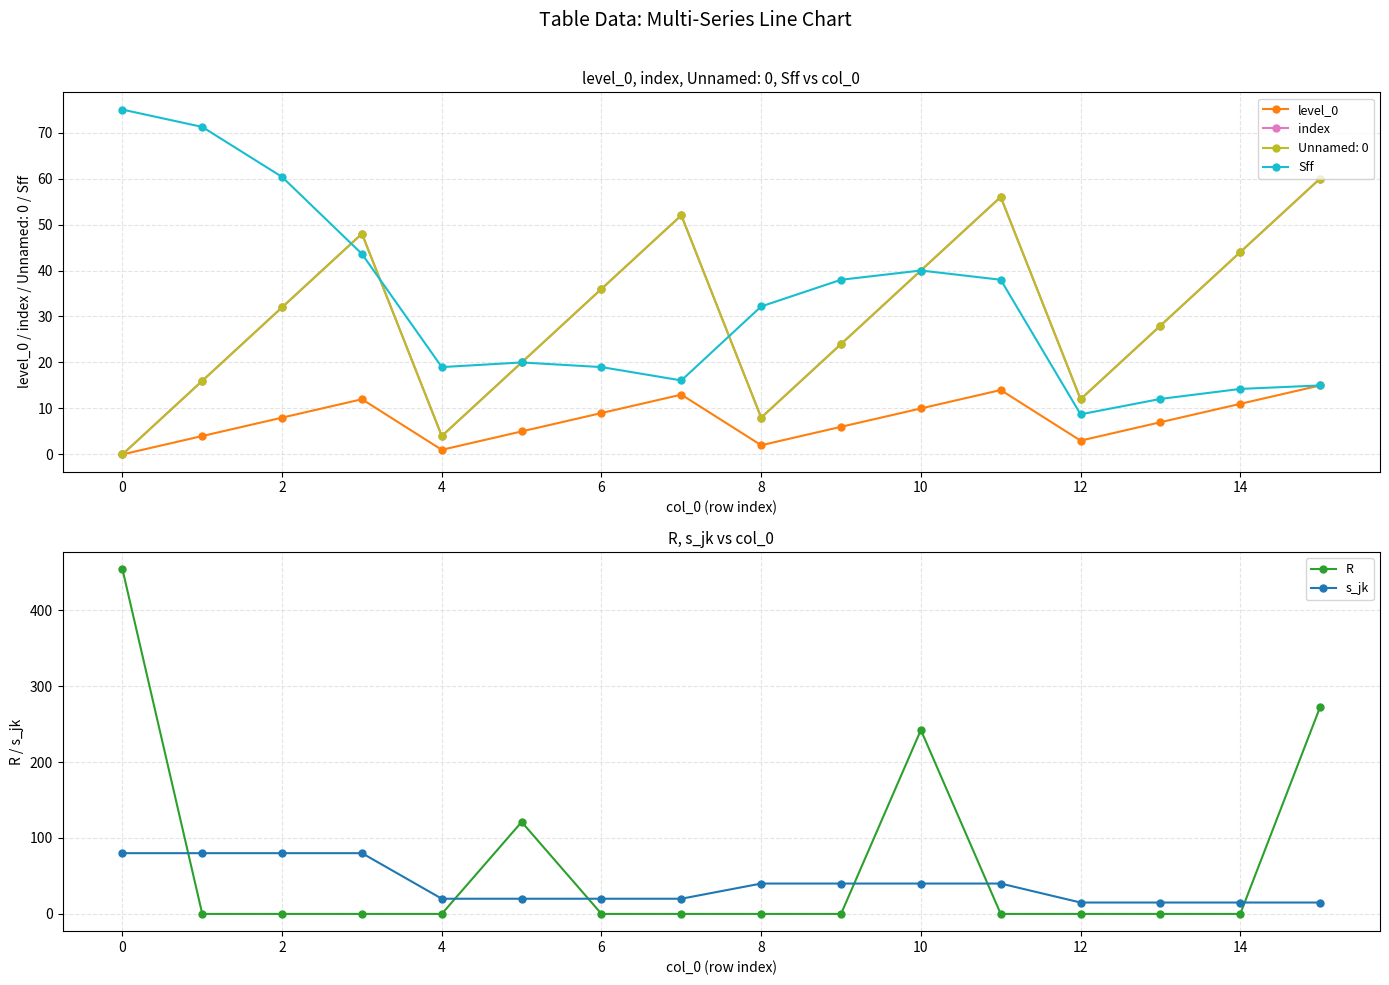

True or false: s_jk and R intersect in this chart.

True